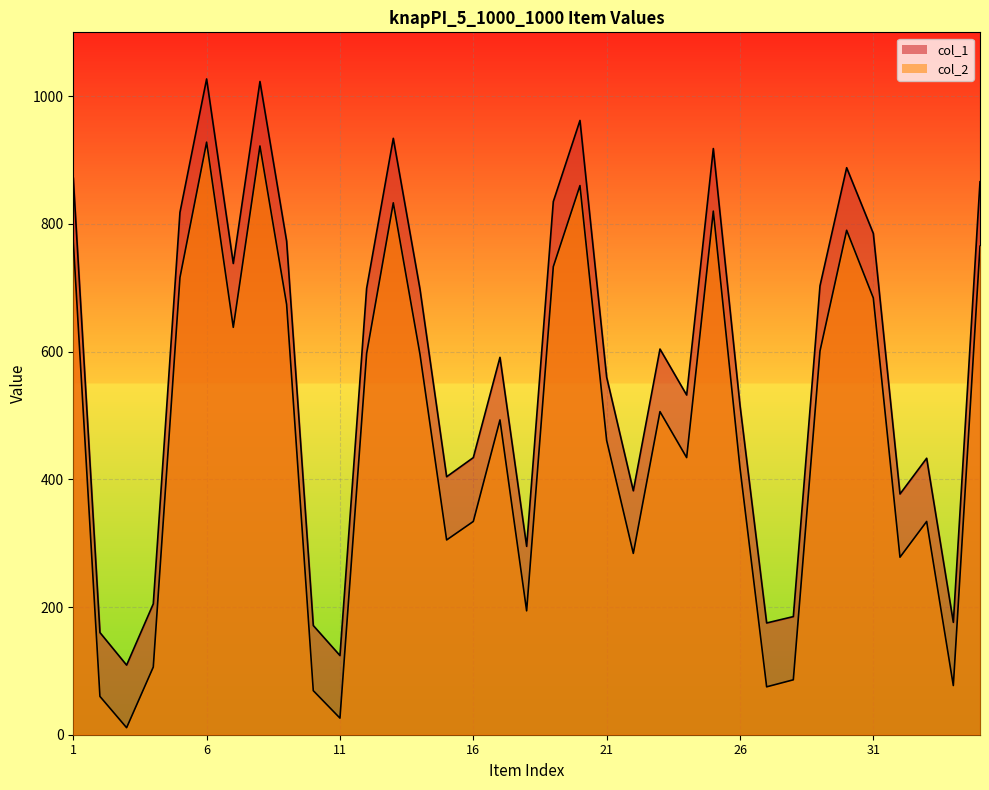

What is the value of the col_1 point at the 13th from the left?

934